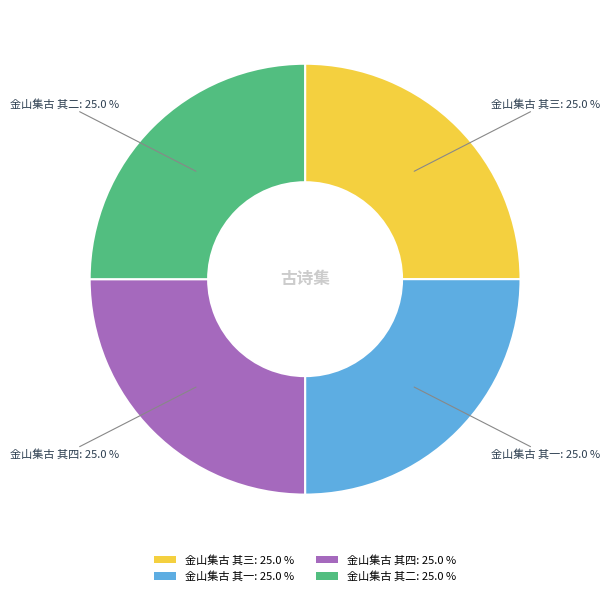

The 金山集古 其二 slice represents 25% of the pie. True or false?

True